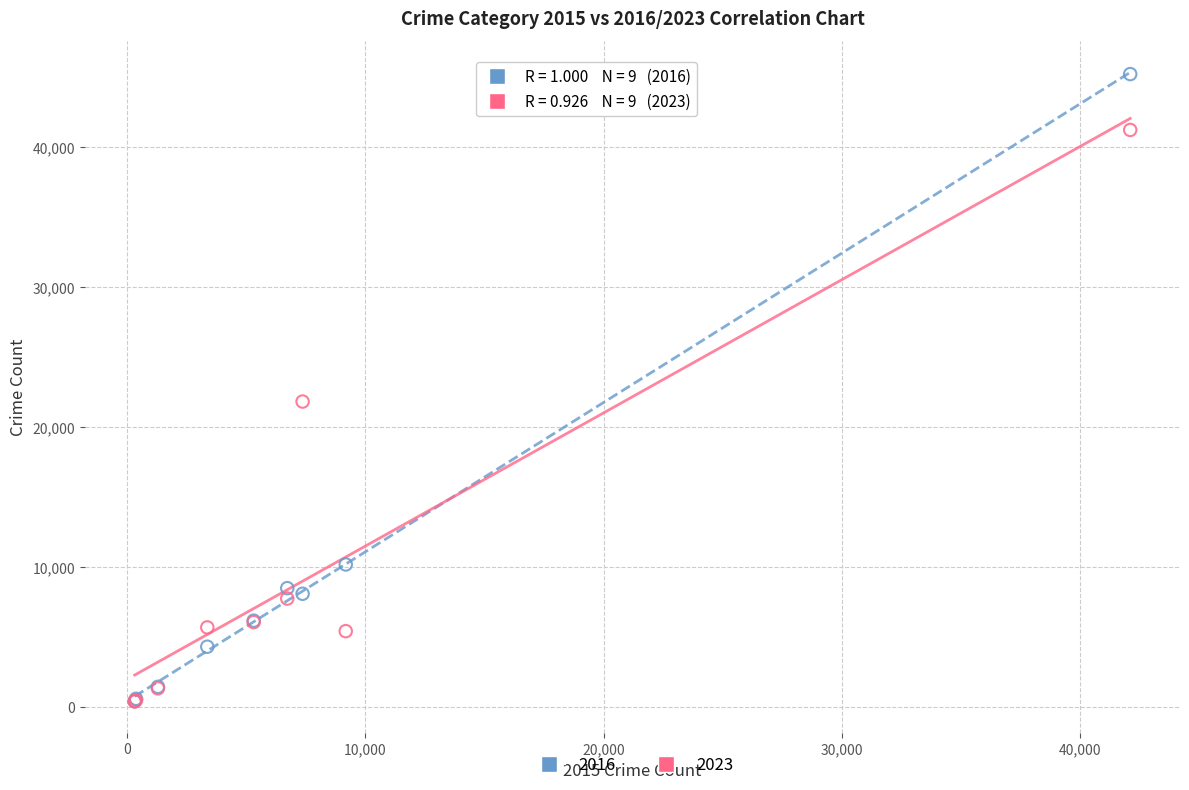

Which series reaches the maximum Y coordinate?

2016